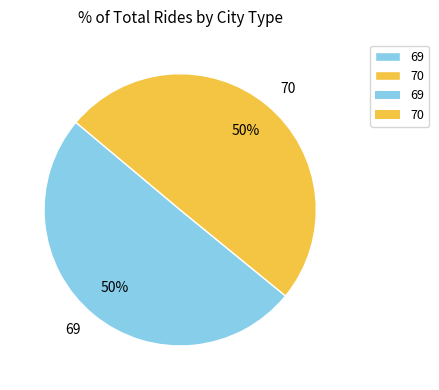

Combined, do 70 and 69 account for over 50%?

Yes